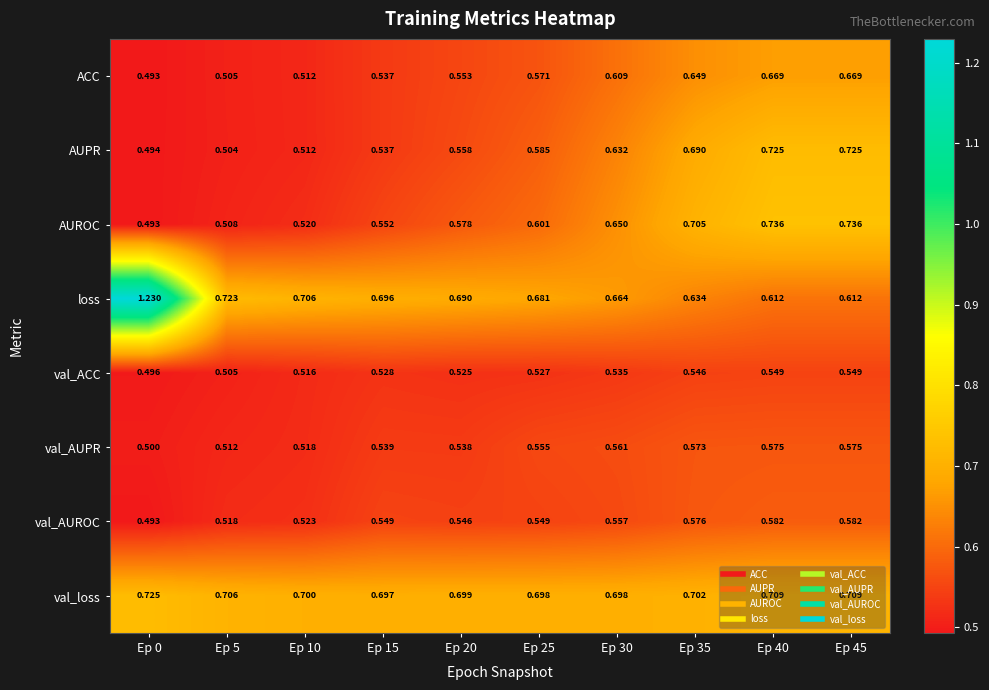

At Ep 20, list the series in order from smallest to largest.

val_ACC, val_AUPR, val_AUROC, ACC, AUPR, AUROC, loss, val_loss